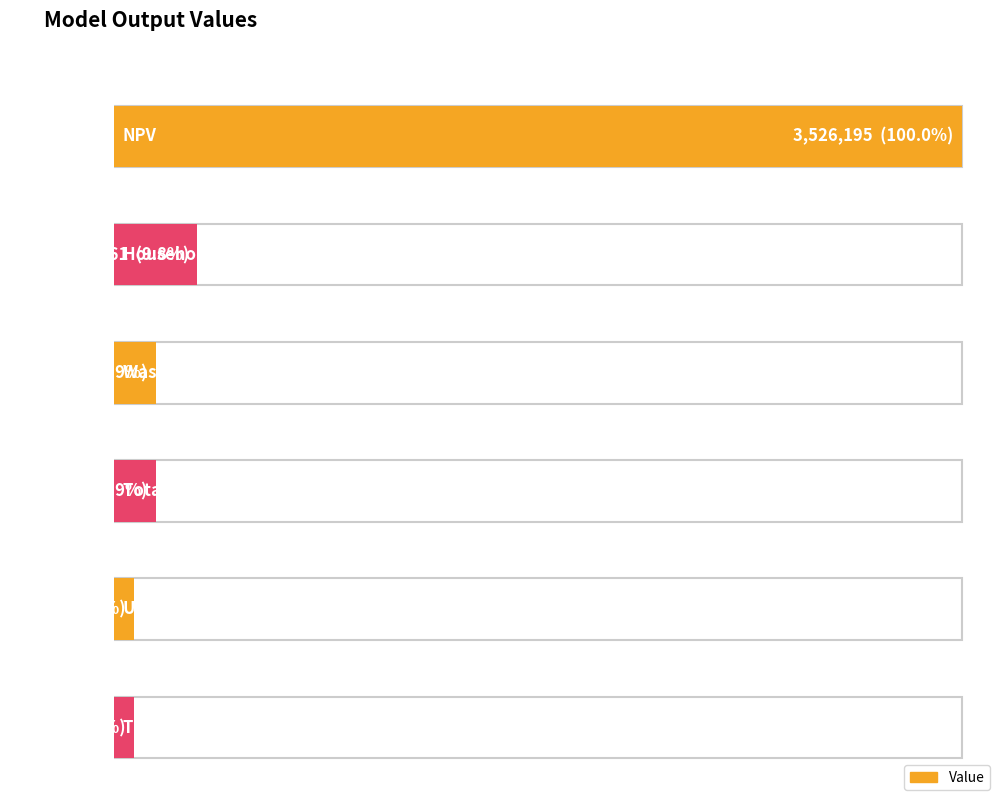

Which category has the highest value across all series?

NPV